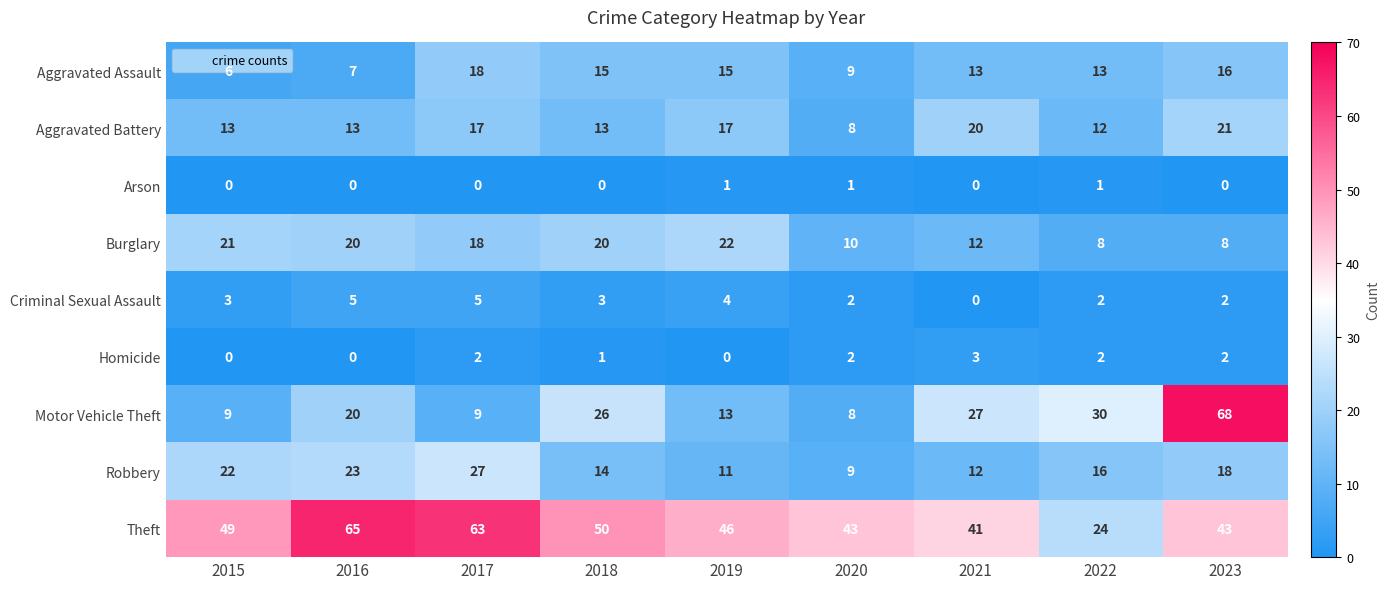

At which category is the sum across all series the highest?

2023